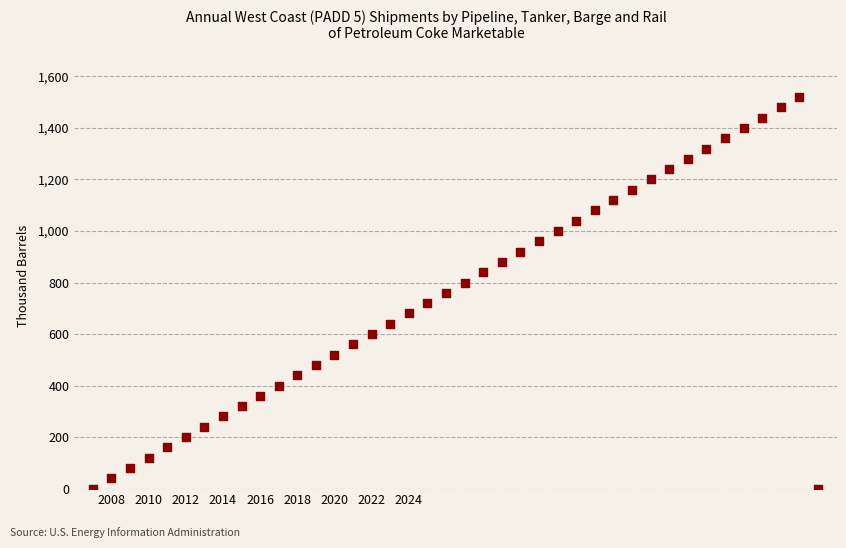

What is the range of Y values (max minus min)?

1520